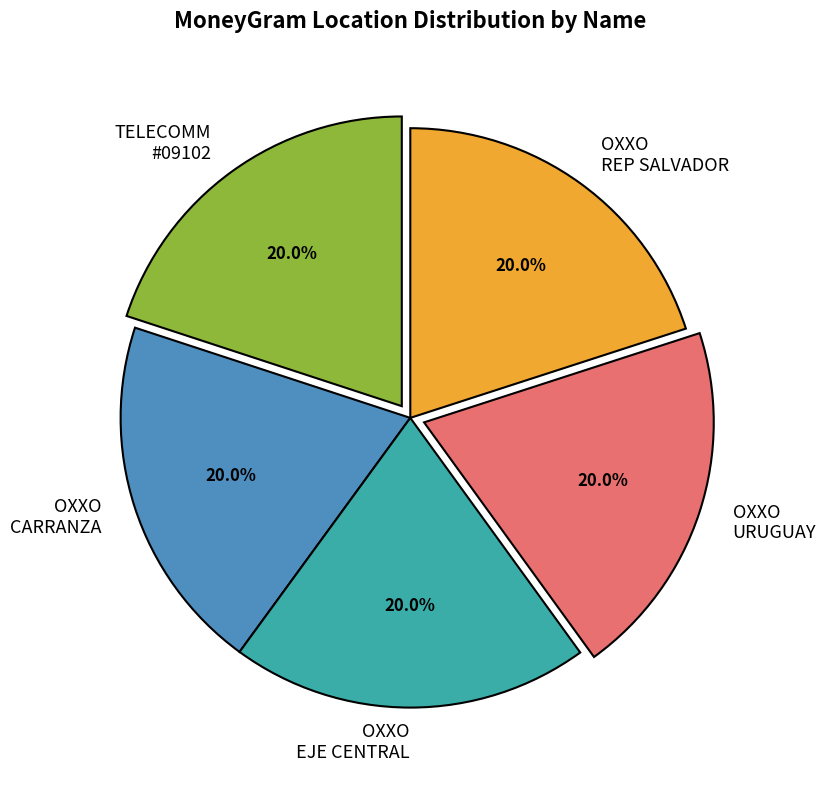

What percentage do OXXO CARRANZA and OXXO REP SALVADOR together represent?

40.0%